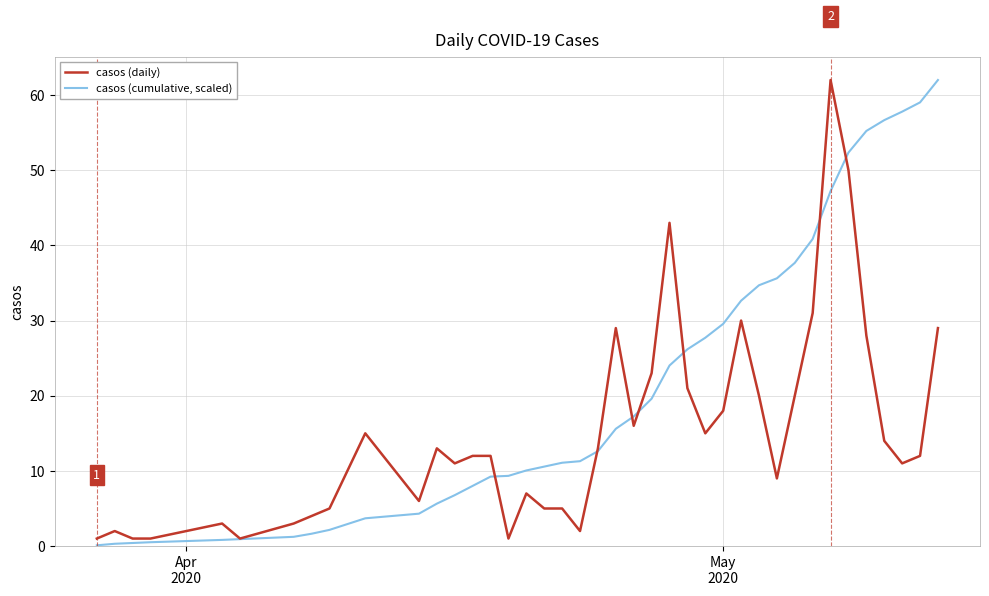

What is the maximum value for casos (daily)?

62.0